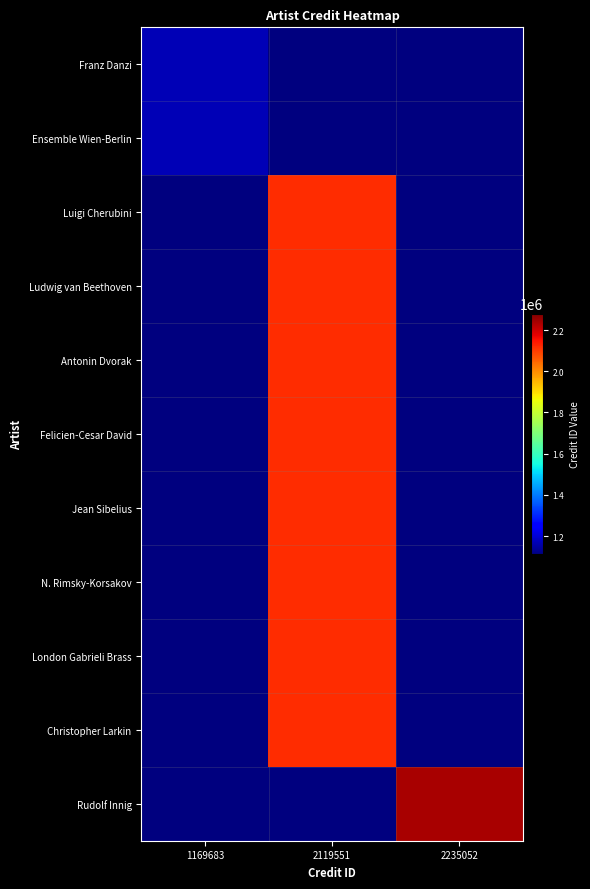

Which label corresponds to the smallest value in the chart?

2119551